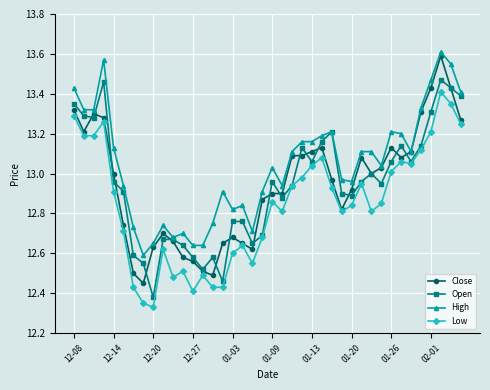

True or false: Open has more than 2 points higher than both neighbors.

True